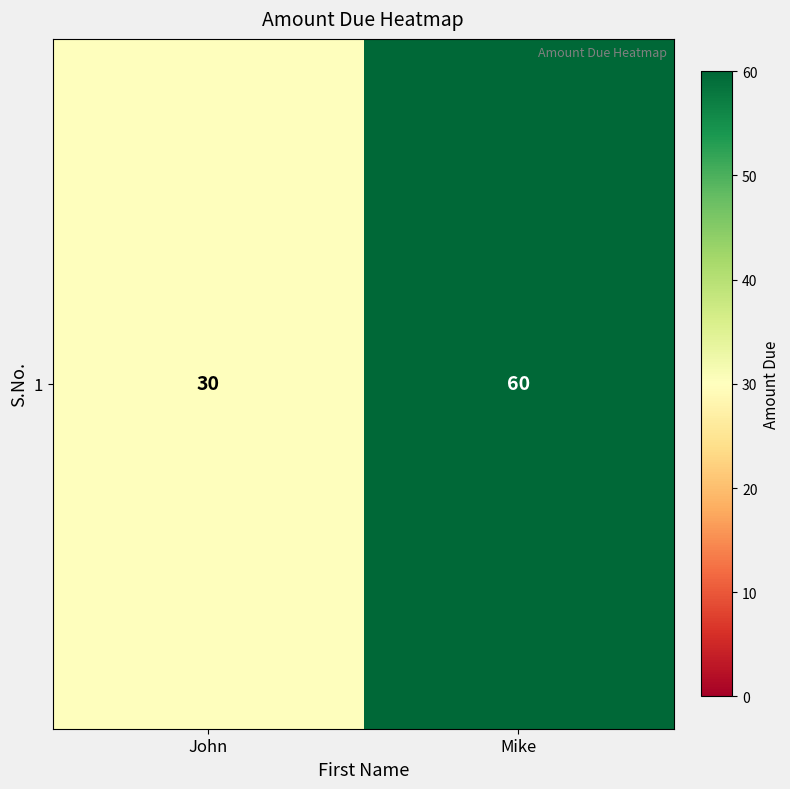

True or false: the data shows 60 at Mike.

True